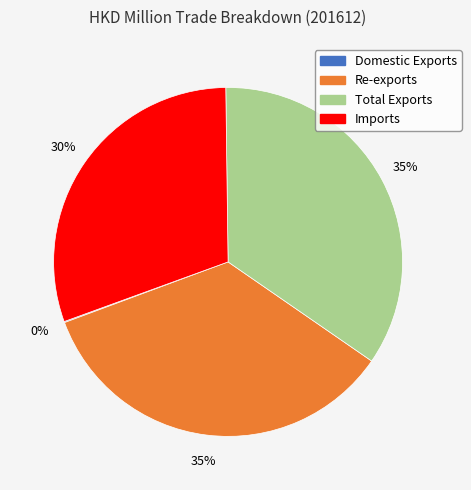

To the nearest percent, what portion does Re-exports represent?

35%